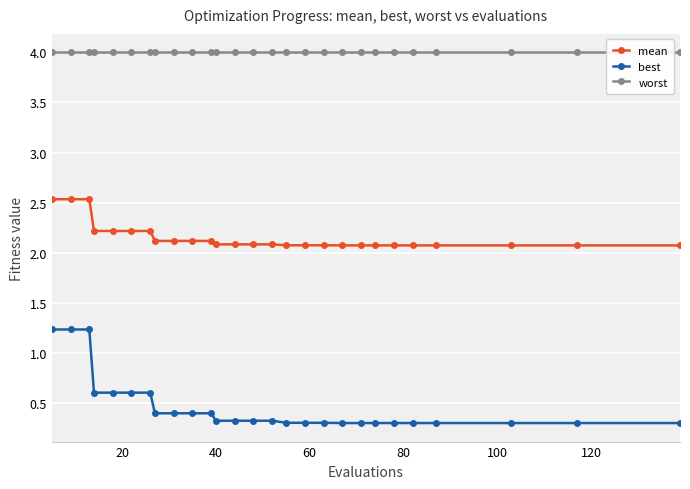

True or false: mean and worst intersect in this chart.

False